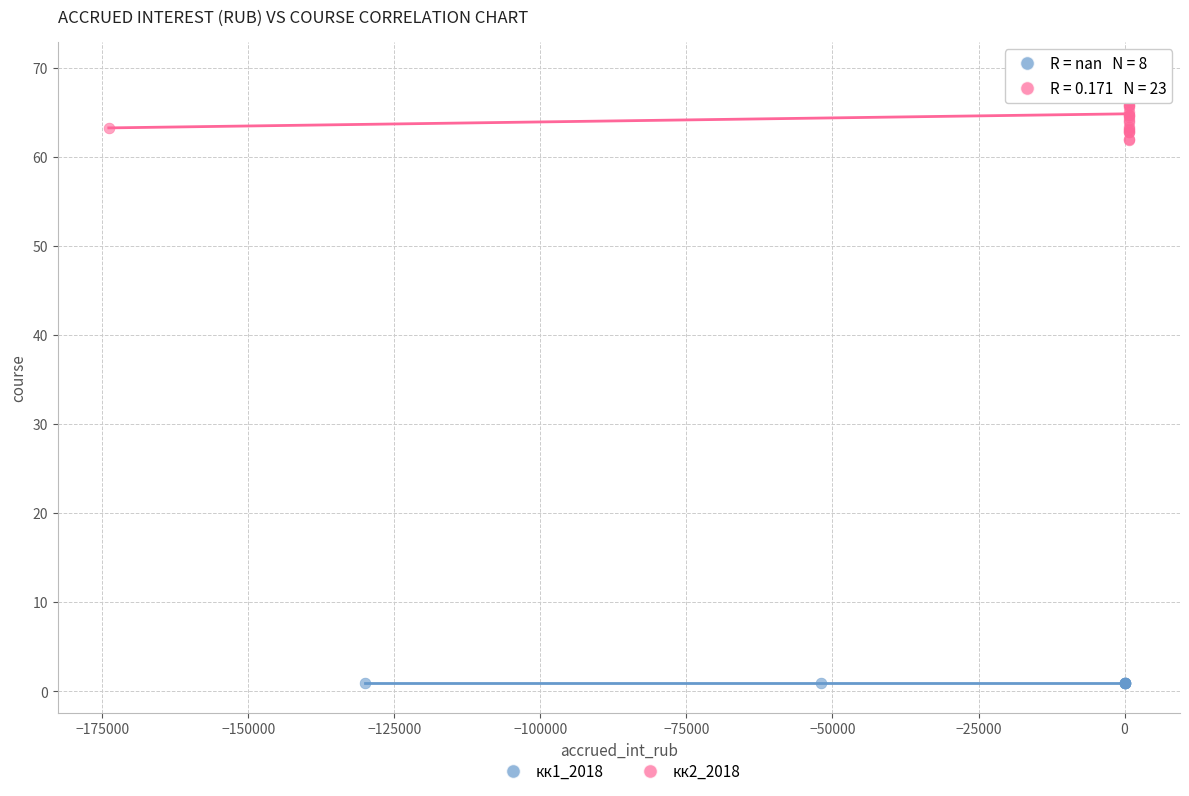

Which series reaches the maximum Y coordinate?

кк2_2018